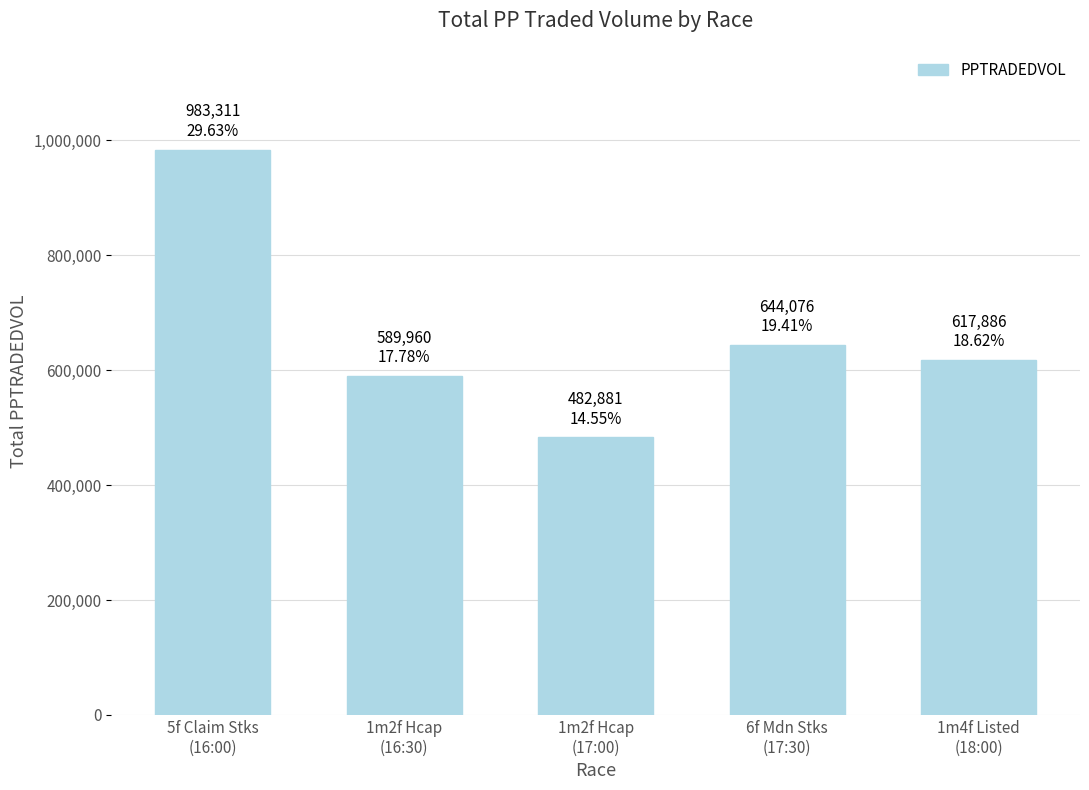

Approximately how many times larger is the value at 1m4f Listed
(18:00) compared to 6f Mdn Stks
(17:30)?

1.0